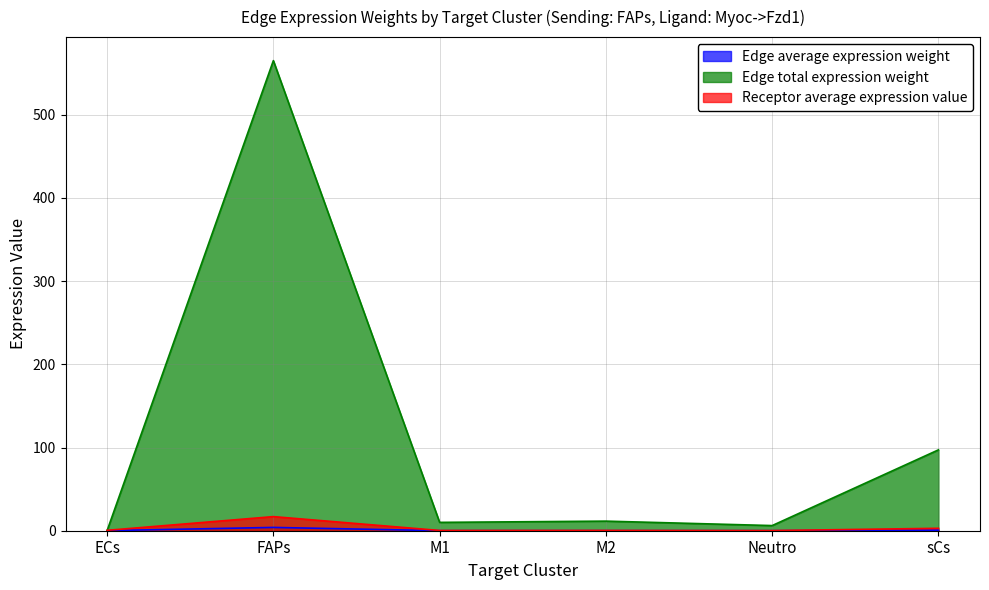

What is the lowest value of the Receptor average expression value series?

0.2